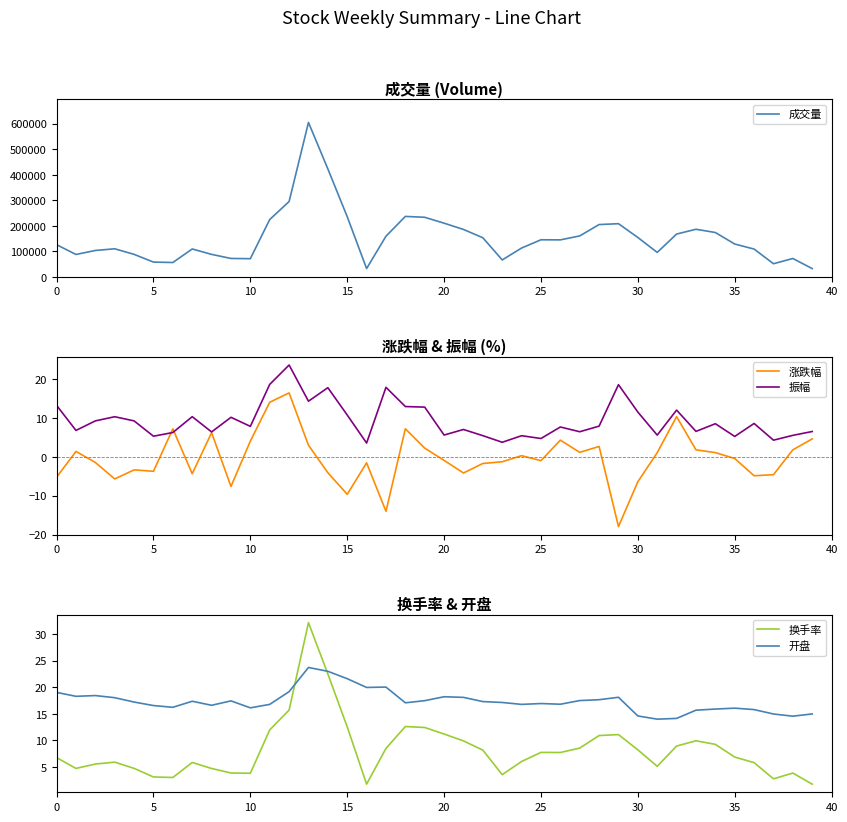

What is the average value of the 涨跌幅 series?

-0.3